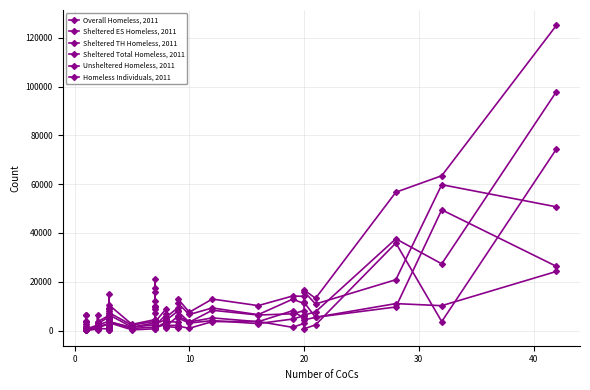

What is the value of the Sheltered ES Homeless, 2011 point at the 9th from the left?

2734